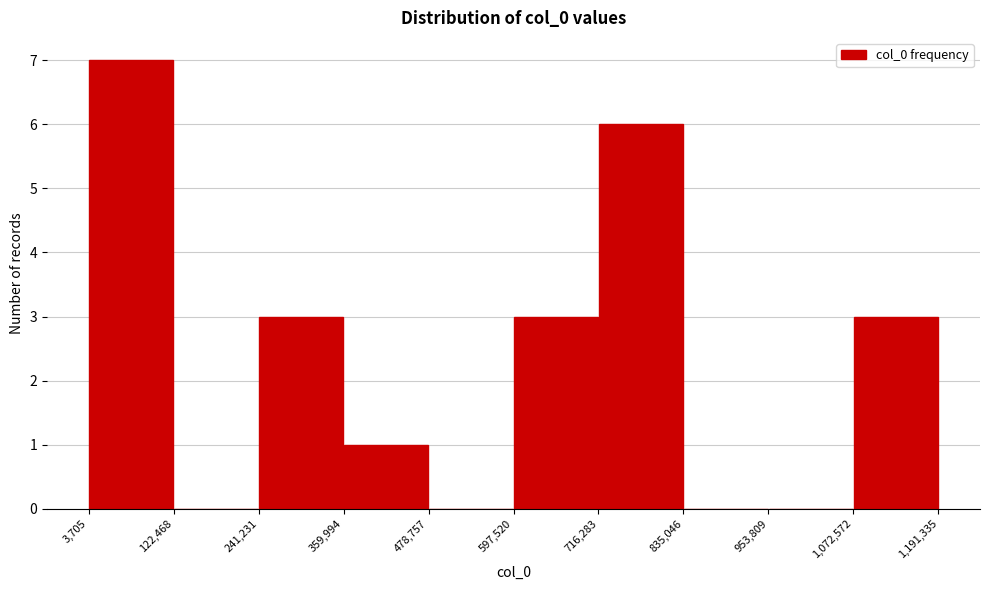

Reading left to right, list every bar in this chart as the range it spans on the x-axis followed by its height. The values are not printed on the chart, so give them approximately, as read against the axis.

3,705 to 122,468: 7
122,468 to 241,231: 0
241,231 to 359,994: 3
359,994 to 478,757: 1
478,757 to 597,520: 0
597,520 to 716,283: 3
716,283 to 835,046: 6
835,046 to 953,809: 0
953,809 to 1,072,572: 0
1,072,572 to 1,191,335: 3